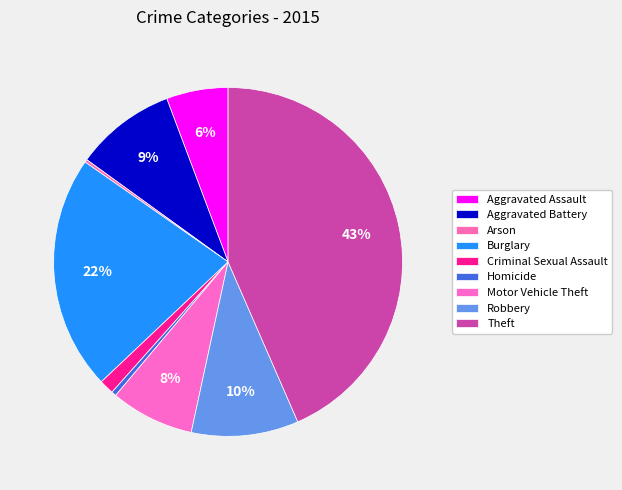

How many segments does this pie chart have?

9